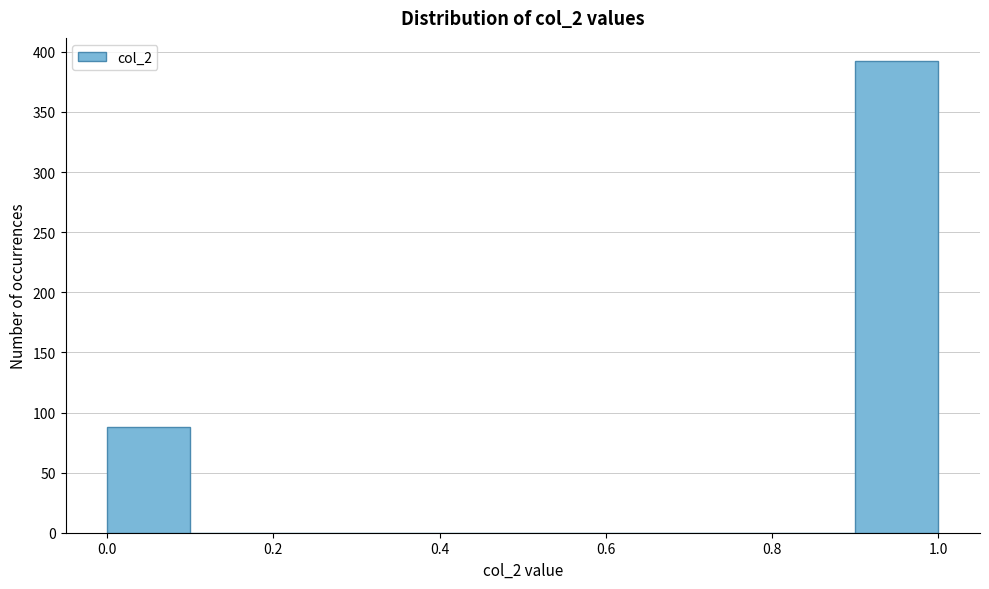

Reading left to right, list every bar in this chart as the range it spans on the x-axis followed by its height. The values are not printed on the chart, so give them approximately, as read against the axis.

0.0 to 0.1: 90
0.1 to 0.2: 0
0.2 to 0.3: 0
0.3 to 0.4: 0
0.4 to 0.5: 0
0.5 to 0.6: 0
0.6 to 0.7: 0
0.7 to 0.8: 0
0.8 to 0.9: 0
0.9 to 1.0: 390